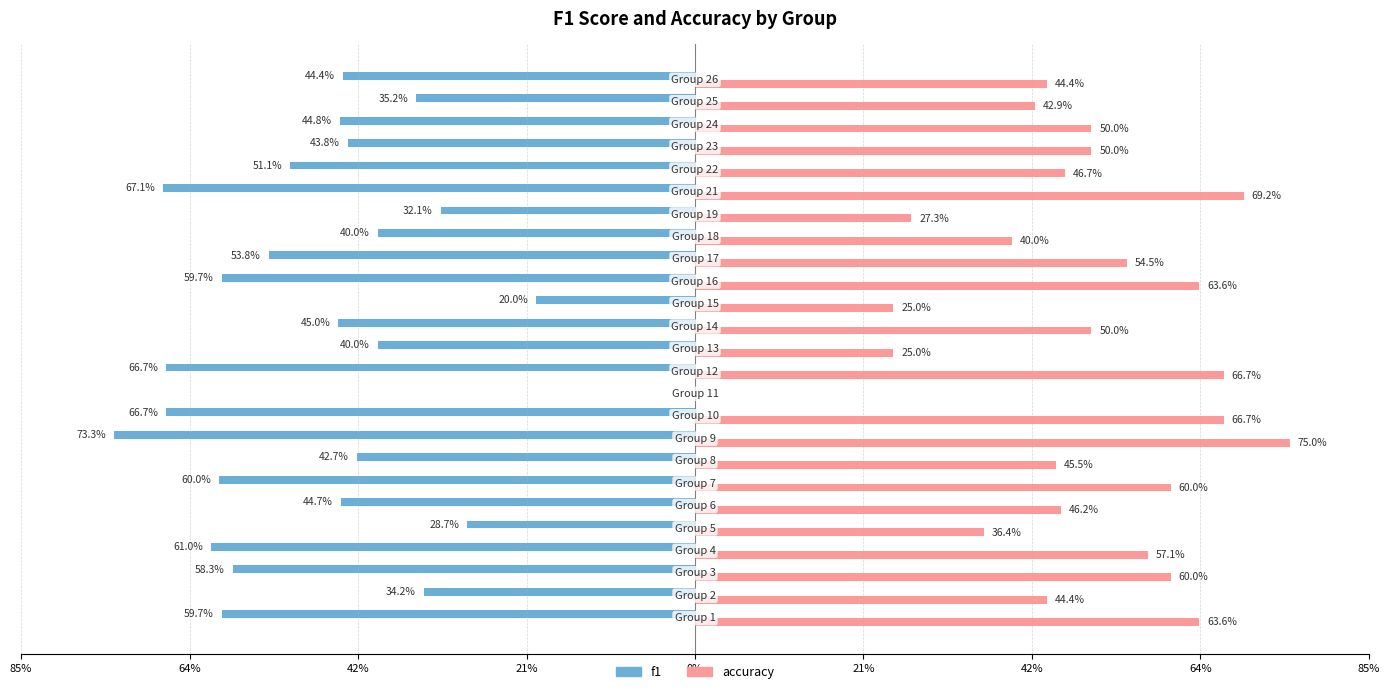

What are all the series names shown in the legend?

f1, accuracy